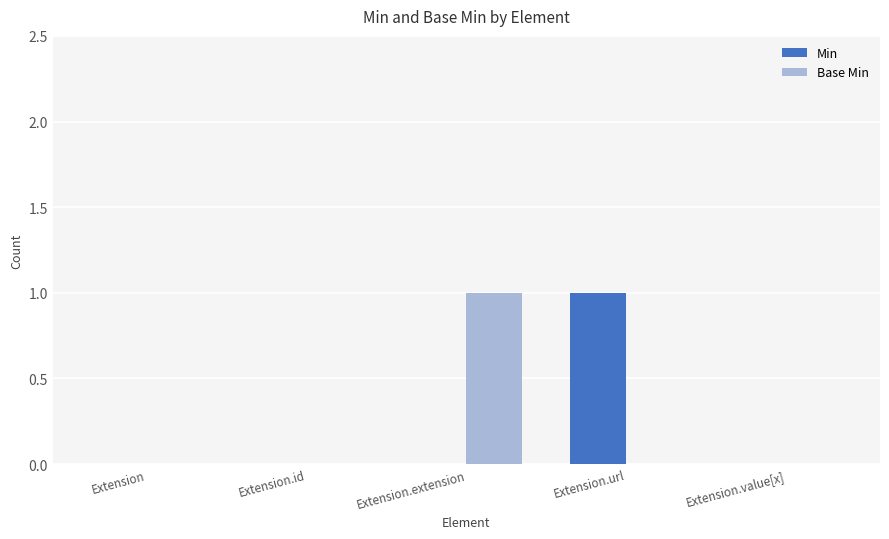

The value of Base Min at Extension.value[x] is 0. True or false?

True